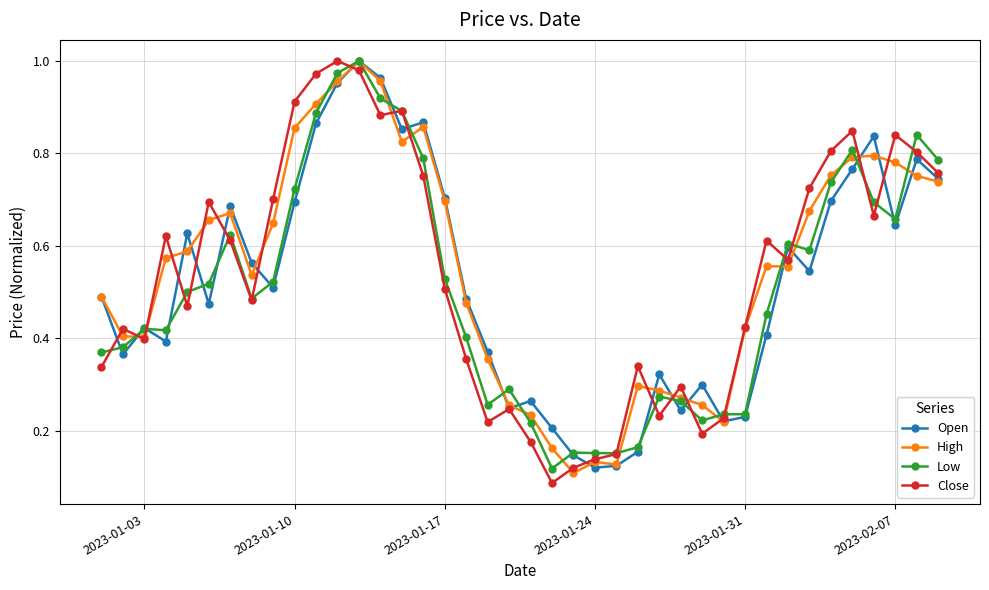

How many lines are shown in the chart?

4